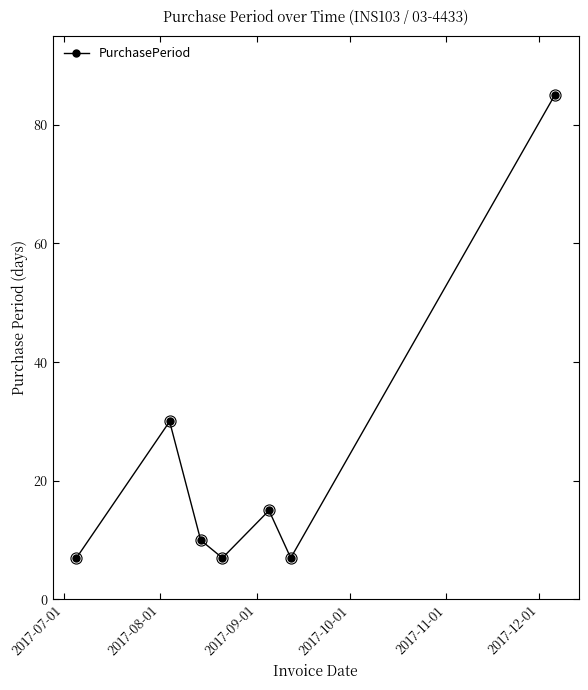

What is the value of the 6th point from the left?

7